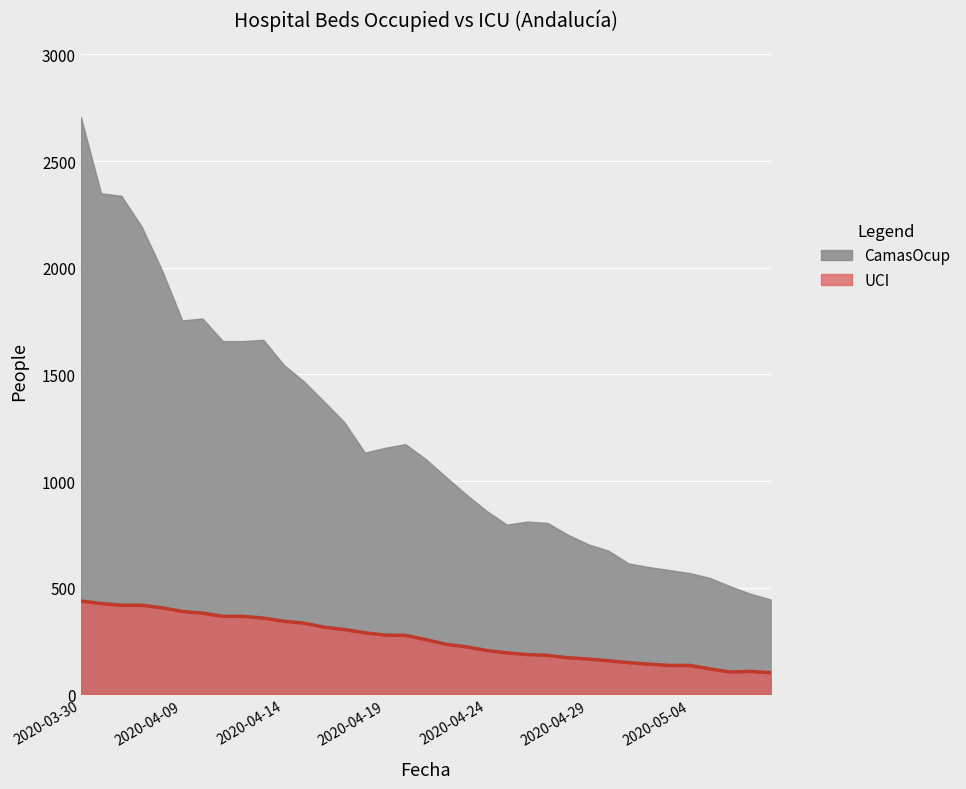

True or false: the data shows 142 at 2020-05-02.

True